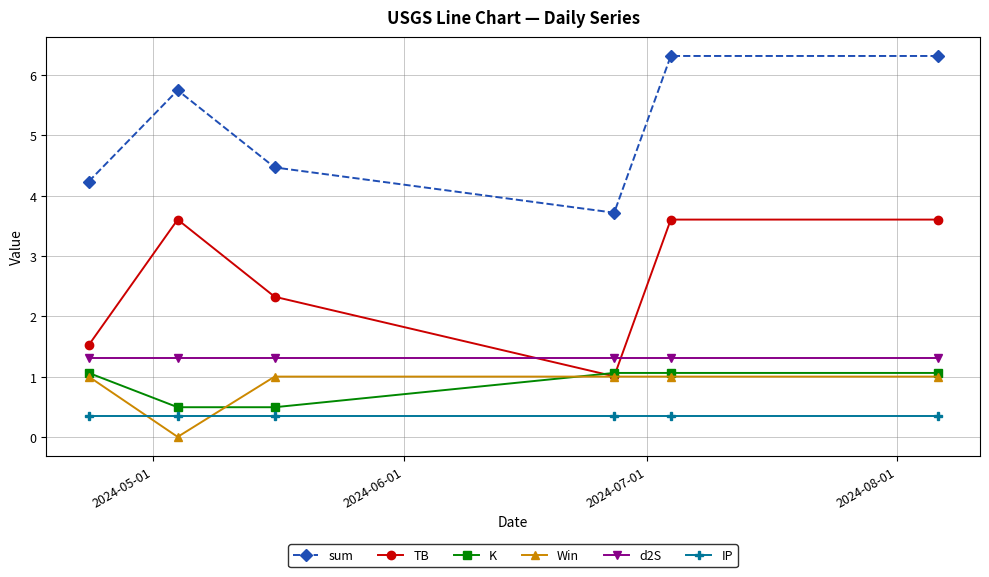

Which series has the largest total across all categories?

sum